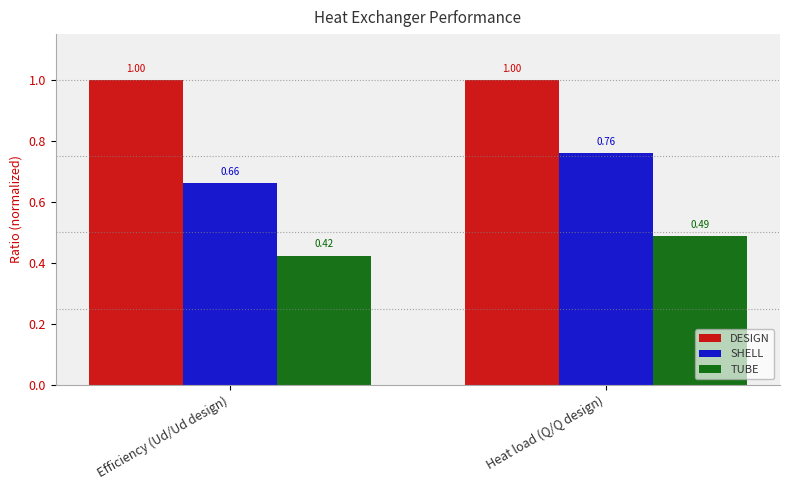

What is the sum of all TUBE values?

0.9